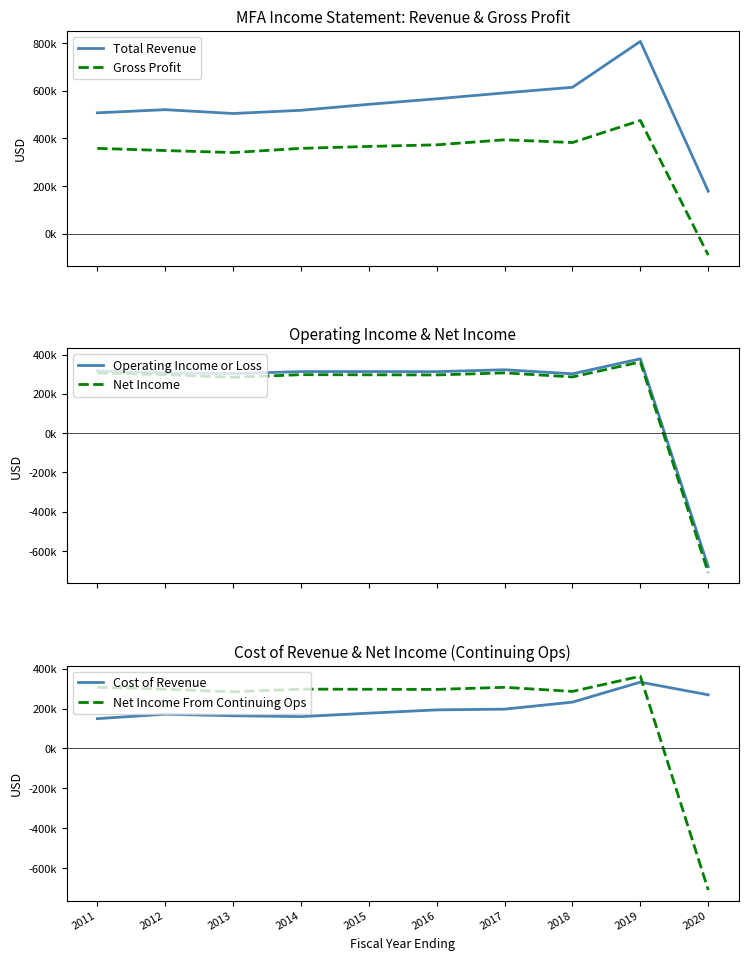

In Net Income From Continuing Ops, how many points are lower than both neighbors (excluding endpoints)?

3